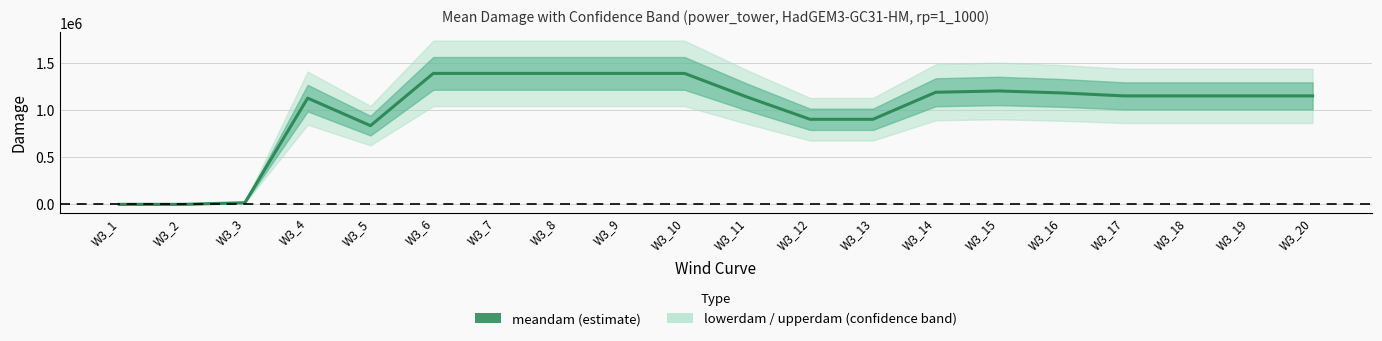

Reading left to right, transcribe all the data shown in this chart.

W3_1=0.0	W3_2=0.0	W3_3=17362.0	W3_4=1127596.7	W3_5=835446.4	W3_6=1390011.9	W3_7=1390011.9	W3_8=1390011.9	W3_9=1390011.9	W3_10=1390011.7	W3_11=1138297.1	W3_12=902890.1	W3_13=902890.1	W3_14=1189821.0	W3_15=1203673.0	W3_16=1182897.9	W3_17=1151300.0	W3_18=1151300.0	W3_19=1151300.0	W3_20=1151300.0